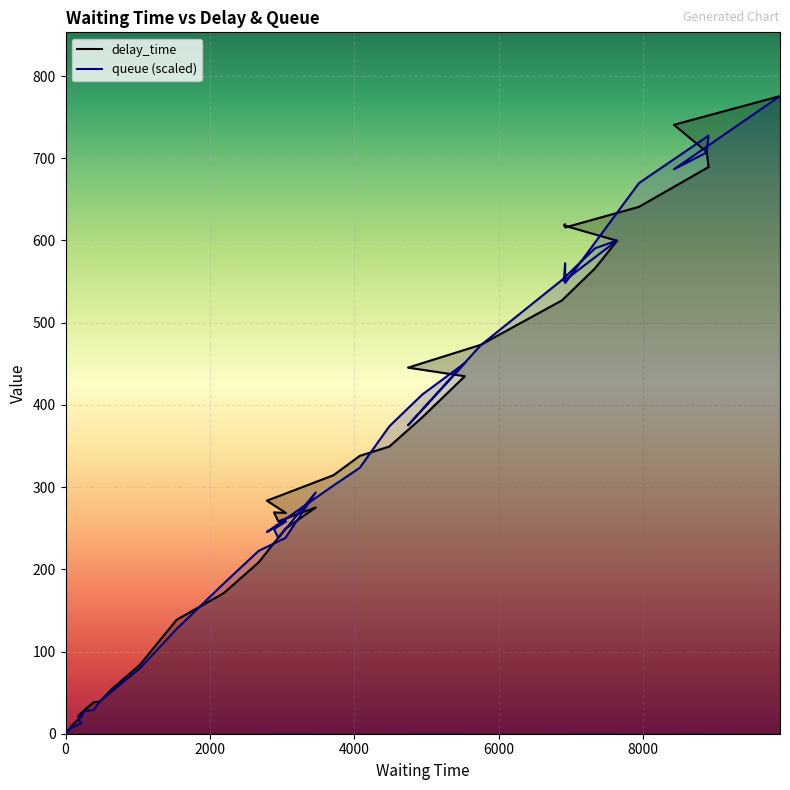

Which series has the widest spread of values?

delay_time